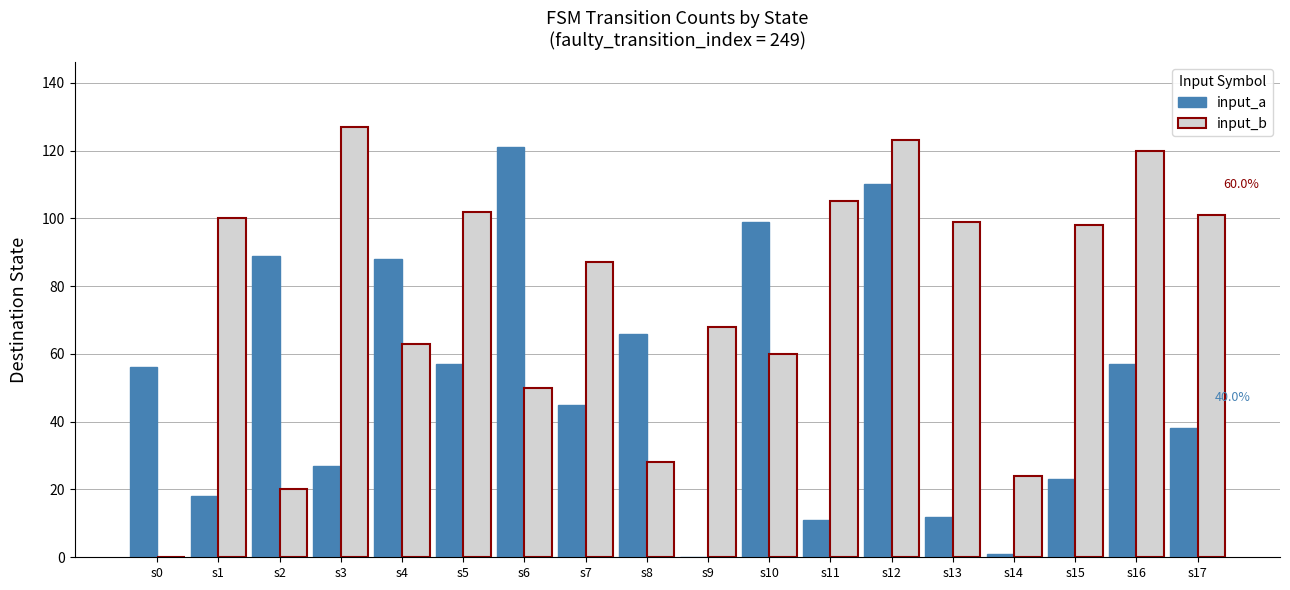

True or false: input_b has a value of 139 at s13.

False